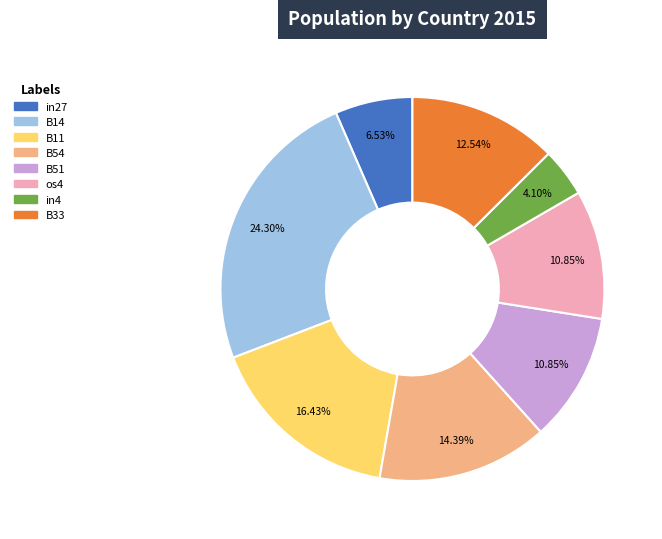

Is there a majority slice in this chart?

No